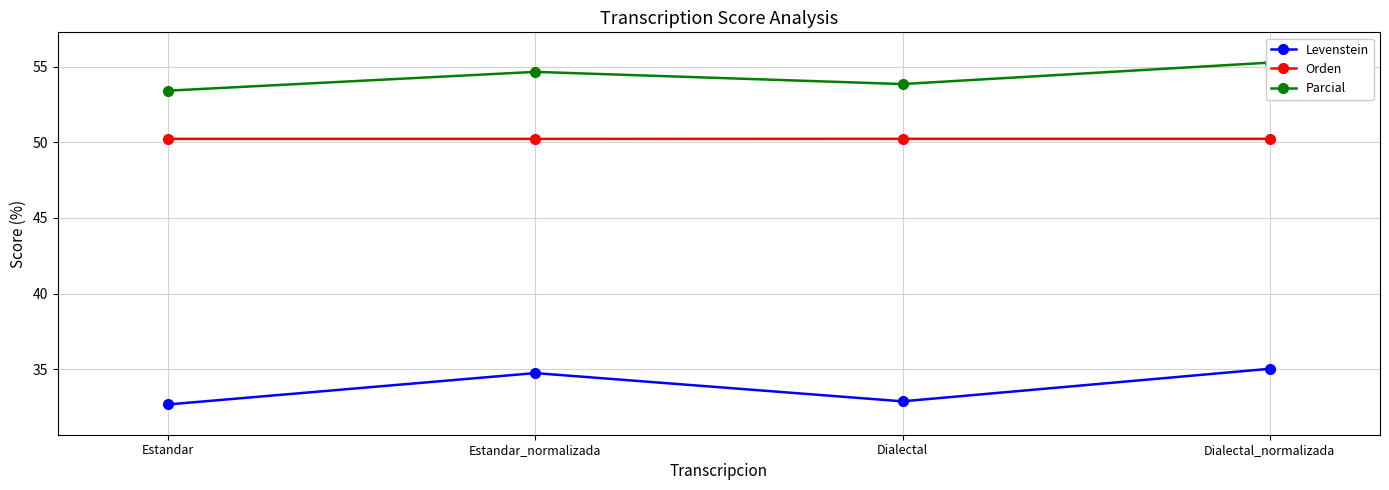

What value does the Parcial series have at Dialectal_normalizada?

55.3